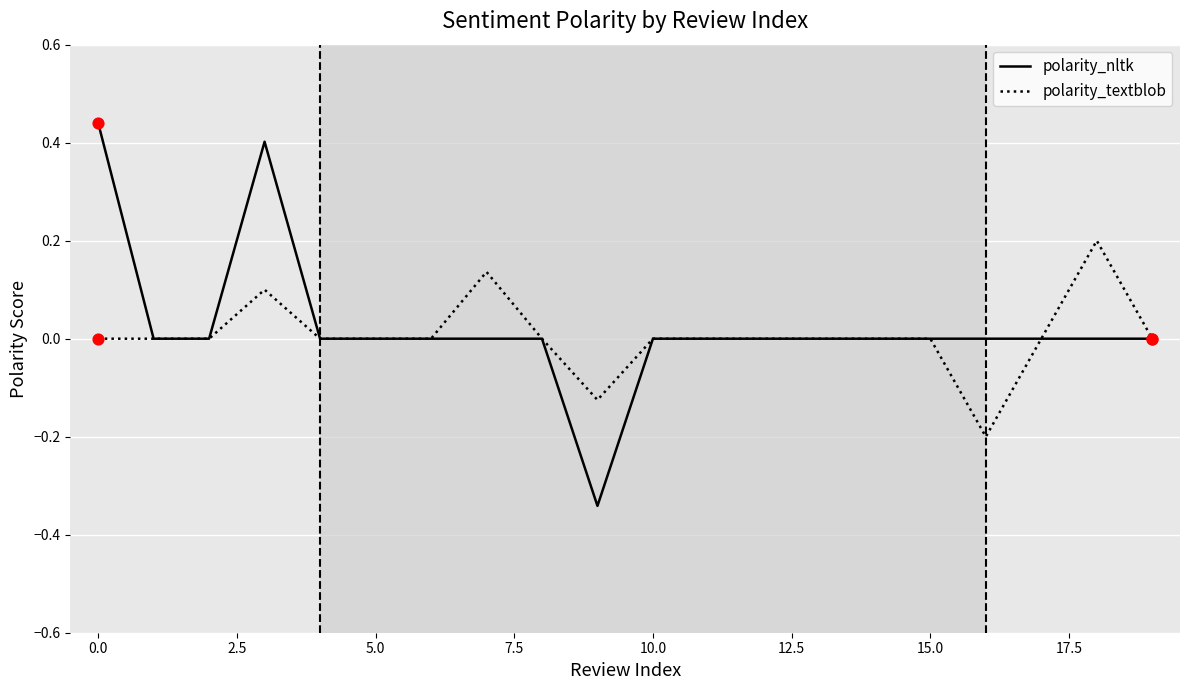

Which series has the widest spread of values?

polarity_nltk